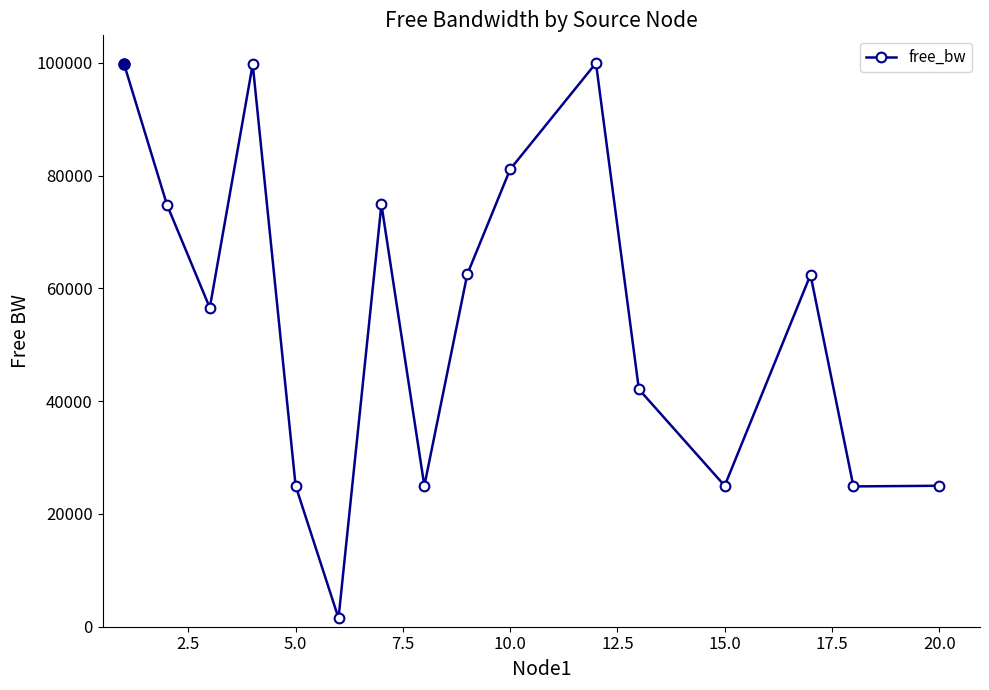

True or false: the data has more than 2 interior local peaks.

True